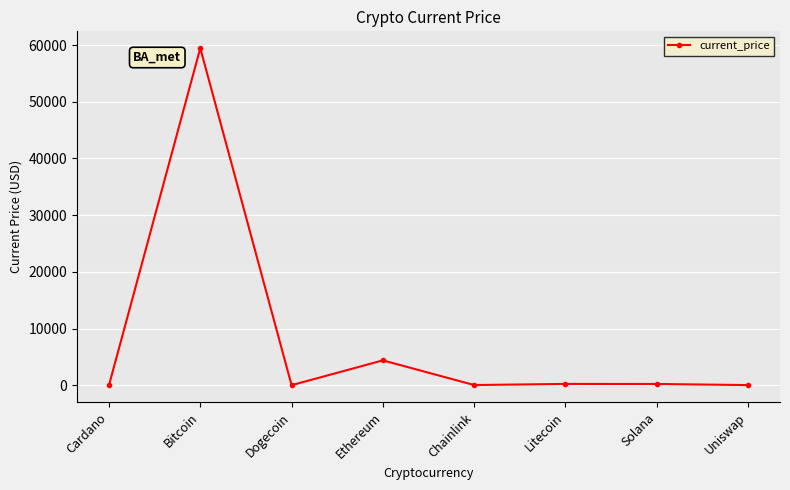

What is the label of the 7th point from the right?

Bitcoin